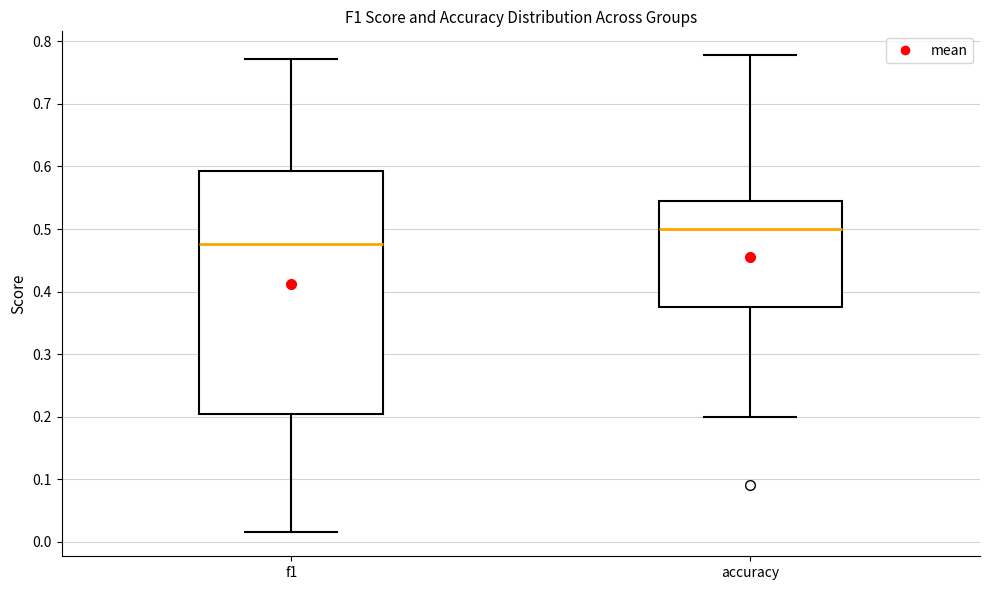

Where is the upper edge of the box for accuracy on the y-axis? The values are not printed on the chart, so give them approximately, as read against the axis.

0.55